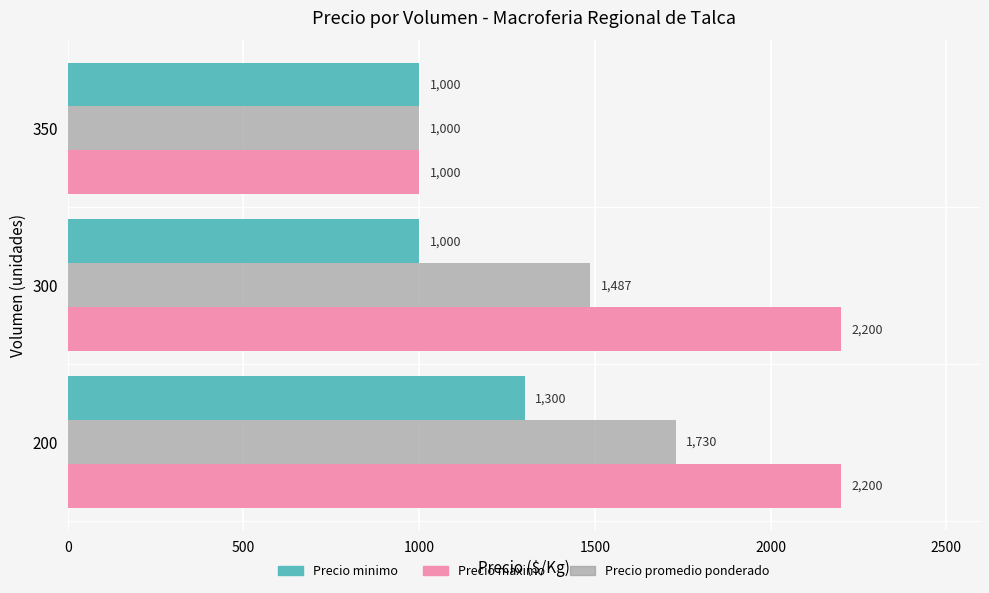

Count the number of categories in the chart.

3